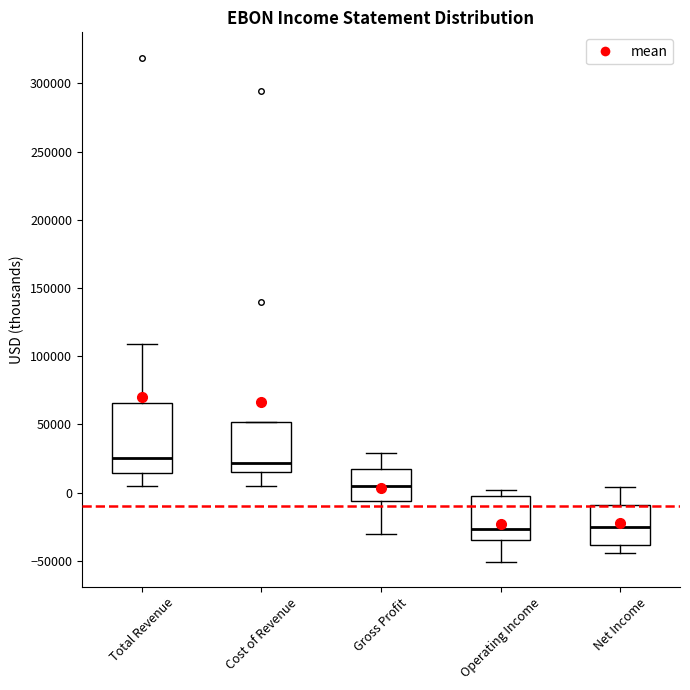

Where does the lower whisker of the box for Gross Profit end on the y-axis? The values are not printed on the chart, so give them approximately, as read against the axis.

-30000